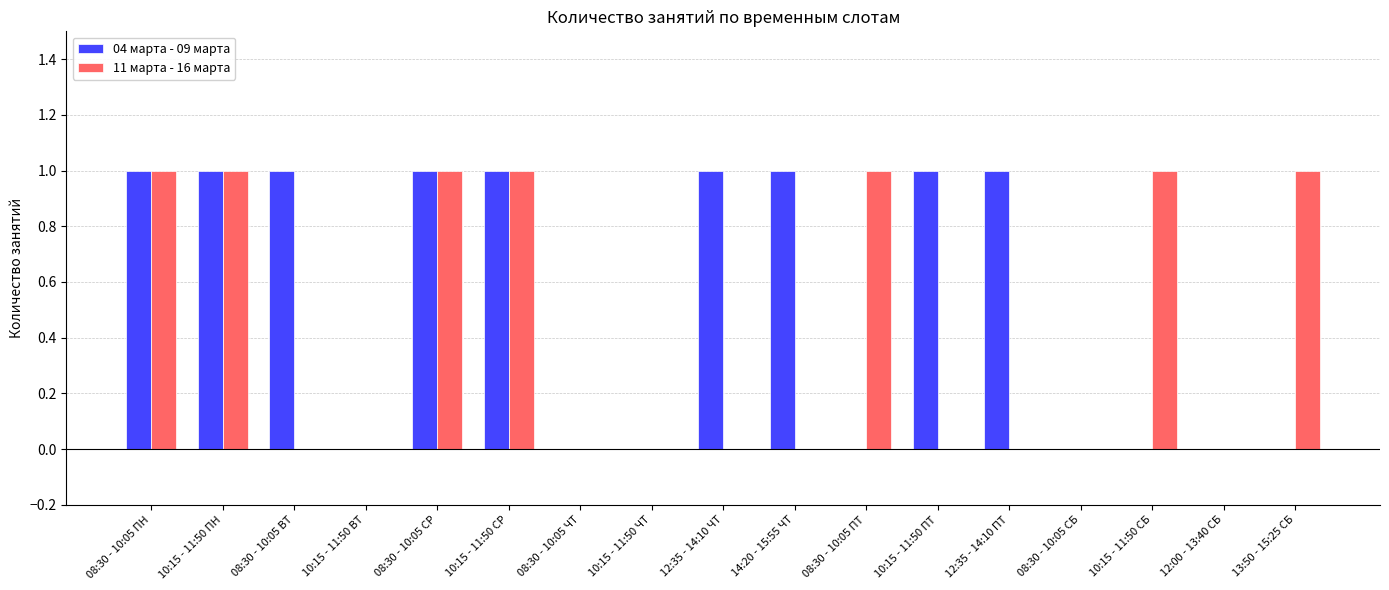

Are the bars grouped side by side (vs. stacked)?

Yes